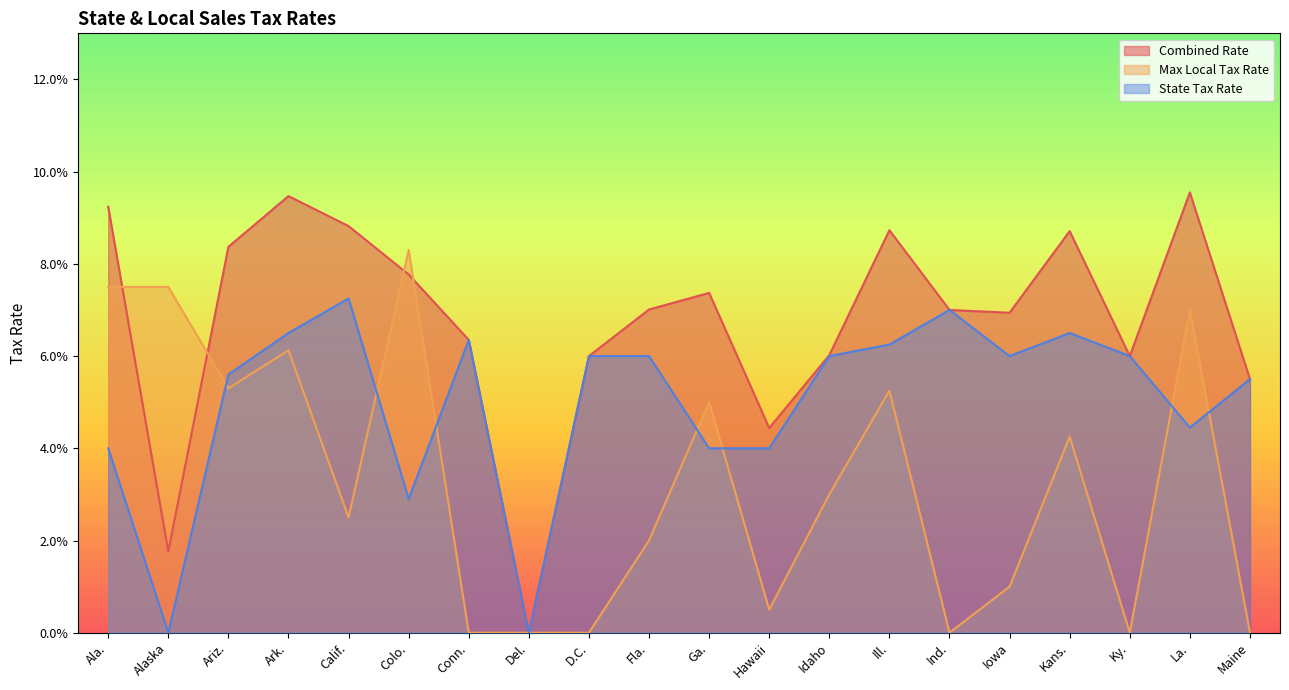

True or false: Combined Rate and State Tax Rate intersect in this chart.

False